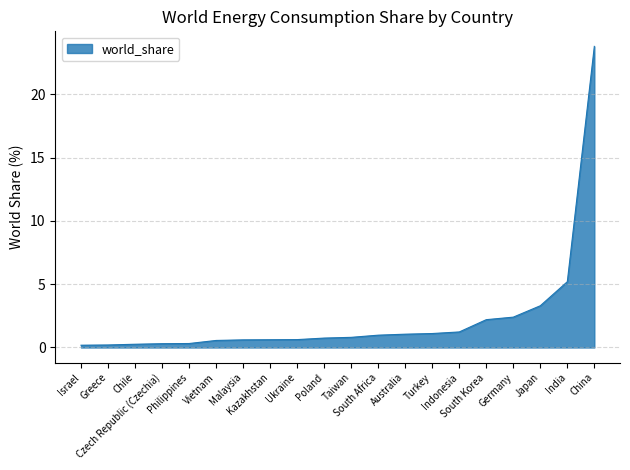

What is the maximum value shown in the chart?

23.8